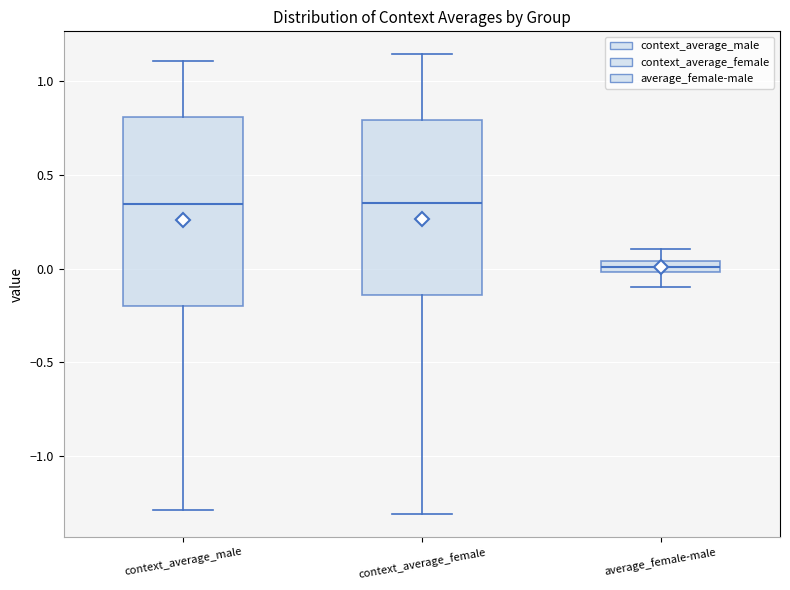

Where is the lower edge of the box for average_female-male on the y-axis? The values are not printed on the chart, so give them approximately, as read against the axis.

0.00